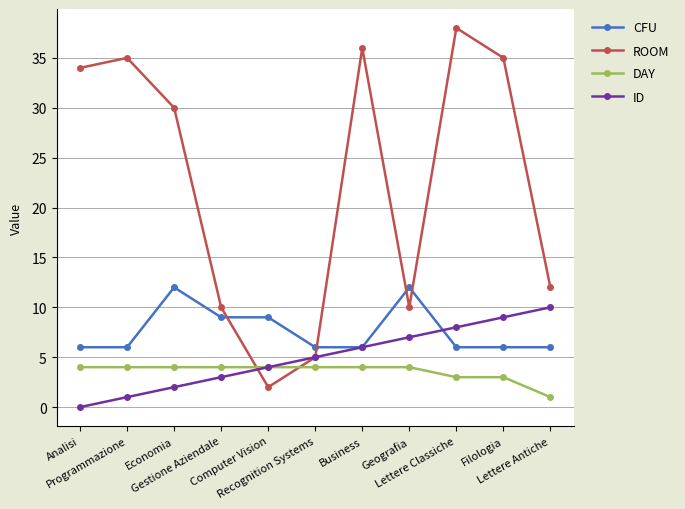

What is the highest value of the ID series?

10